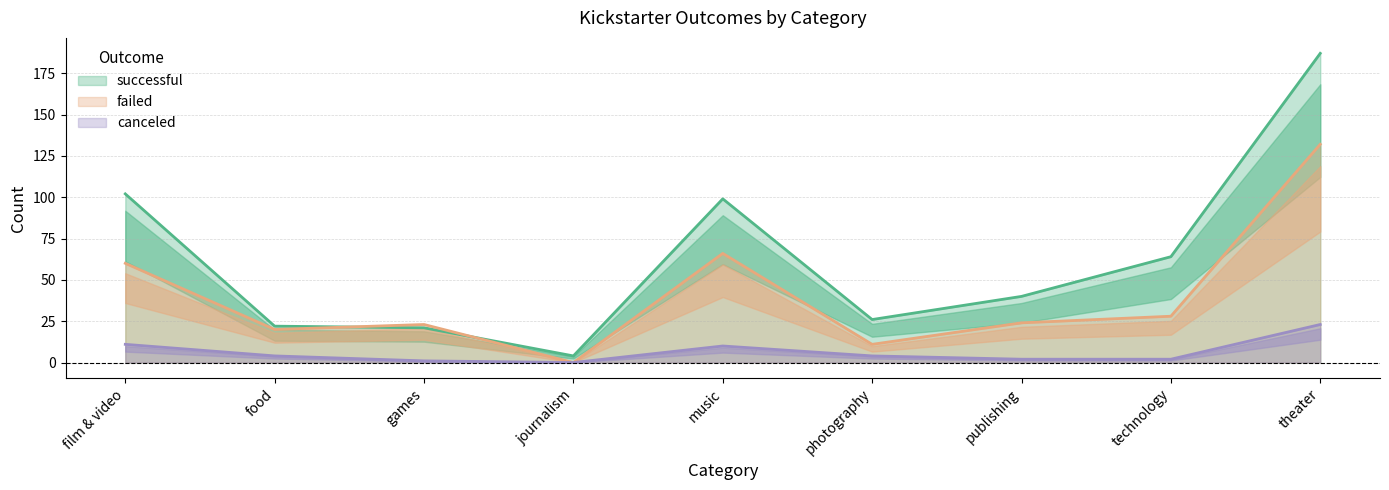

At which label is successful closest to 95?

music